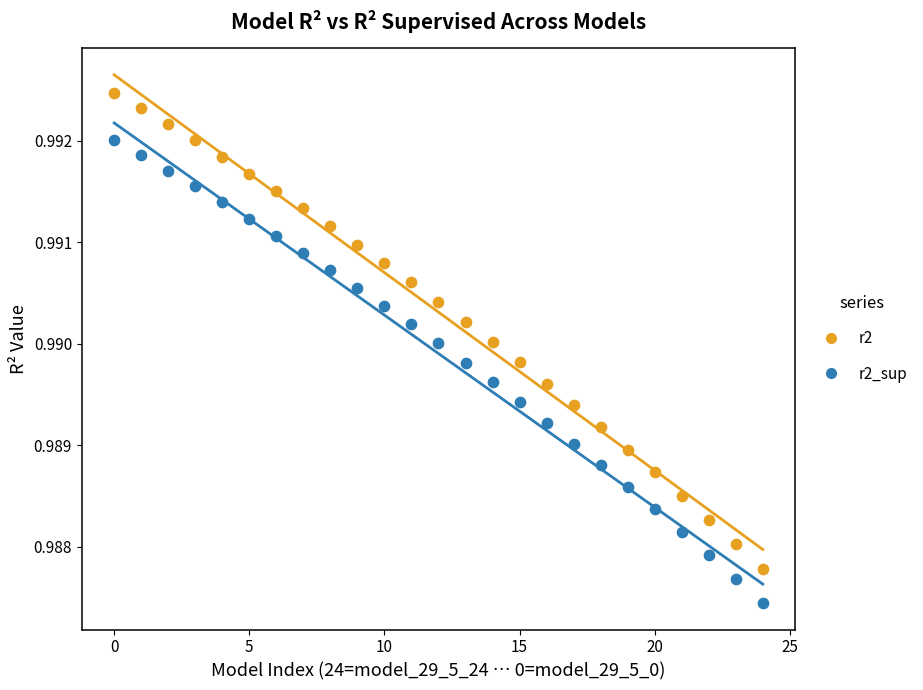

Which series has the largest Y range (max minus min)?

r2